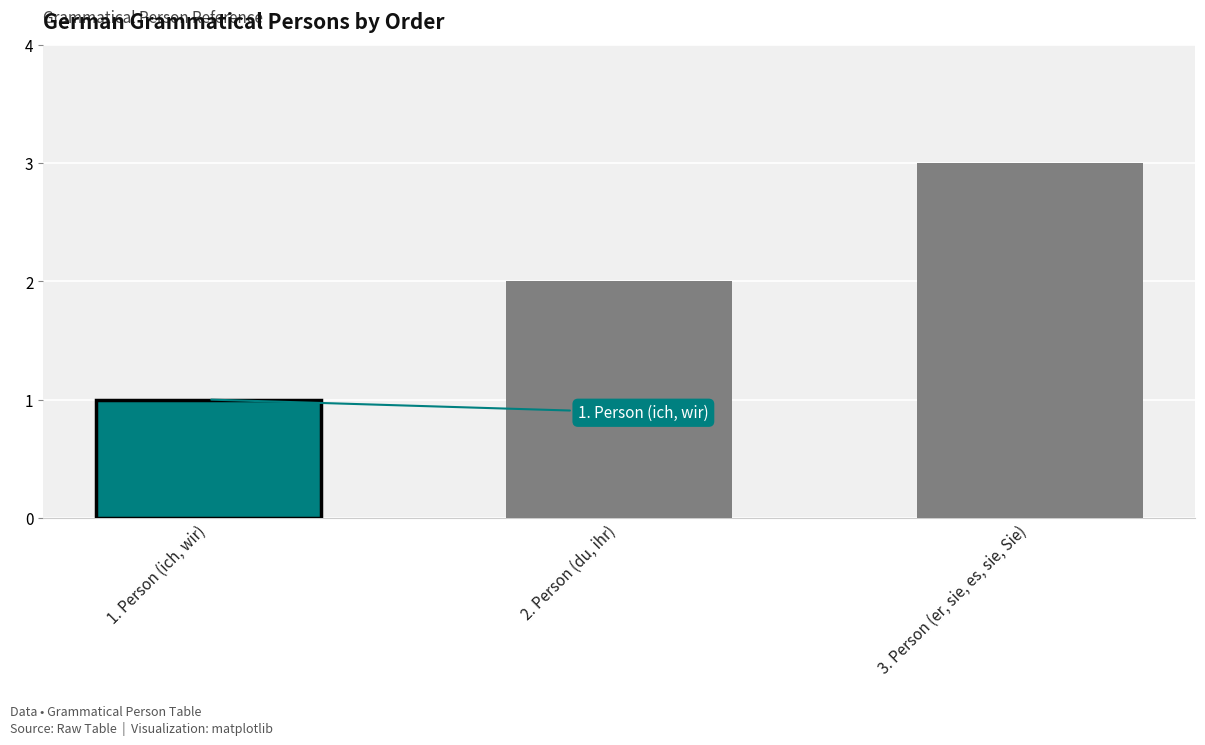

What is the label of the 1st bar from the left?

1. Person (ich, wir)